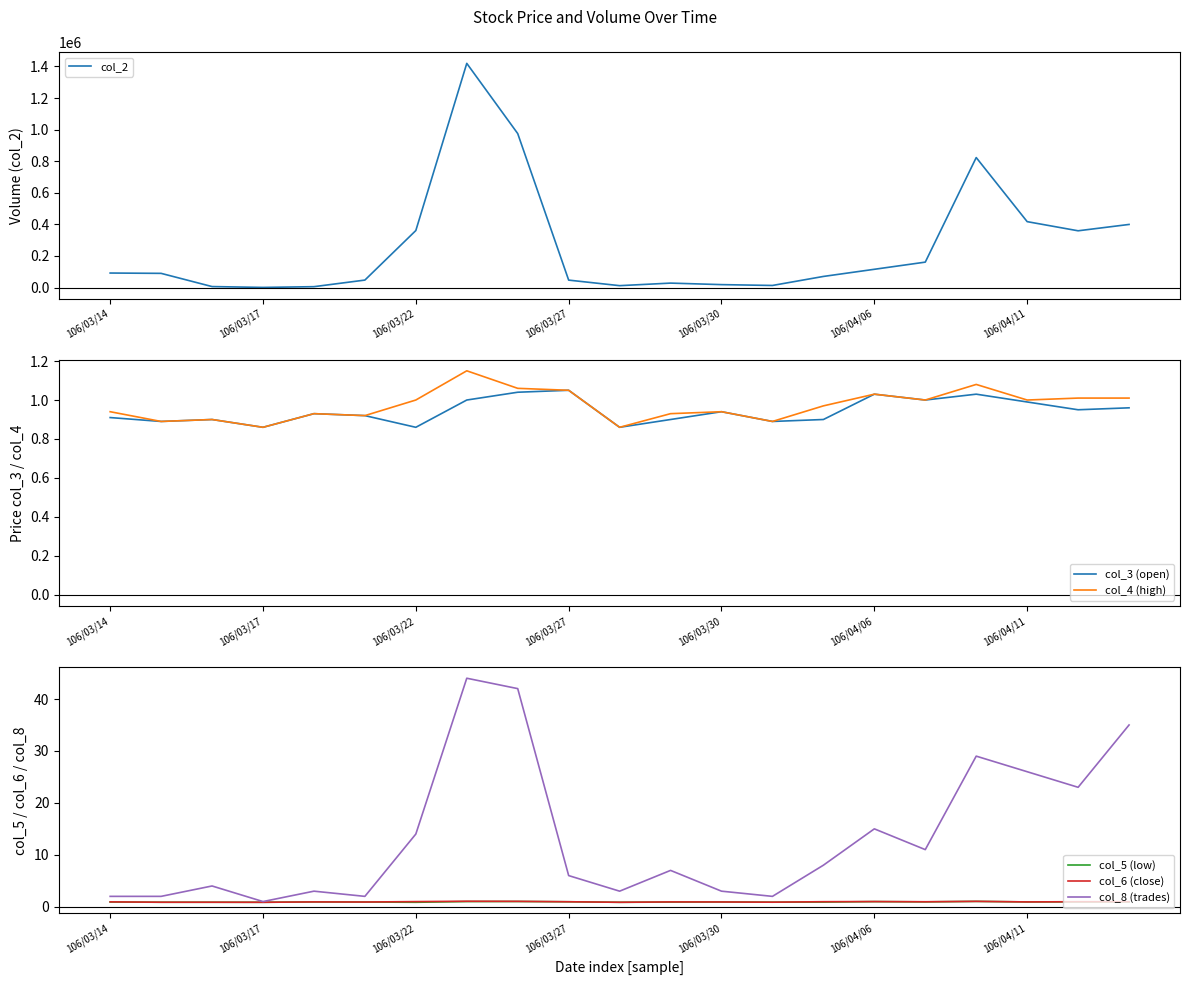

What is the sum of all col_5 (low) values?

19.4